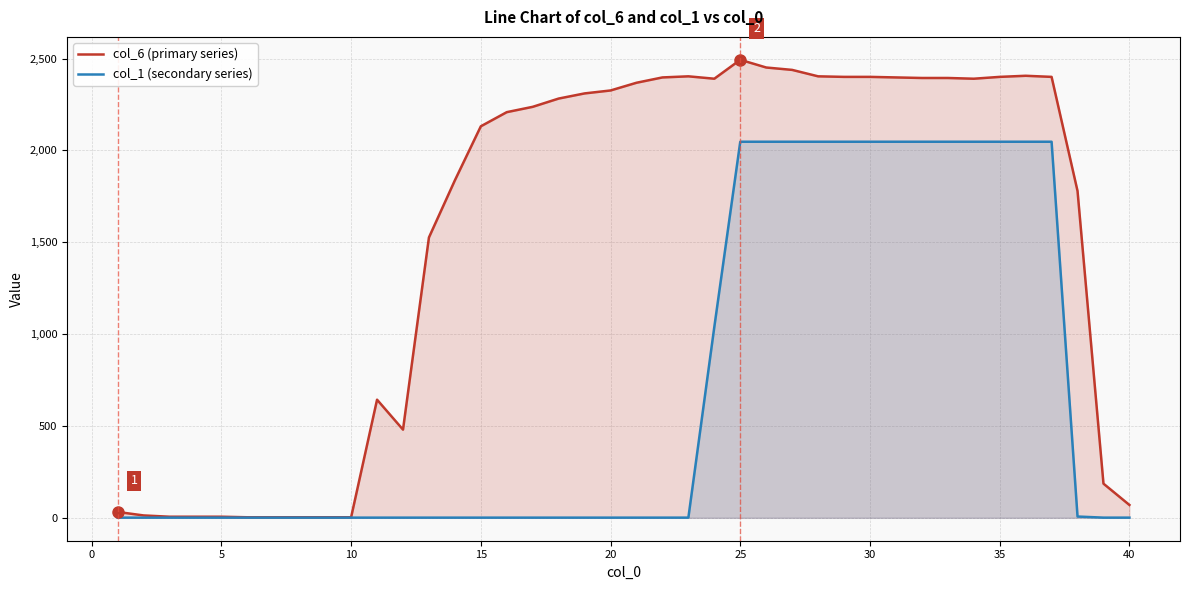

Which series has the largest range (max minus min)?

col_6 (primary series)